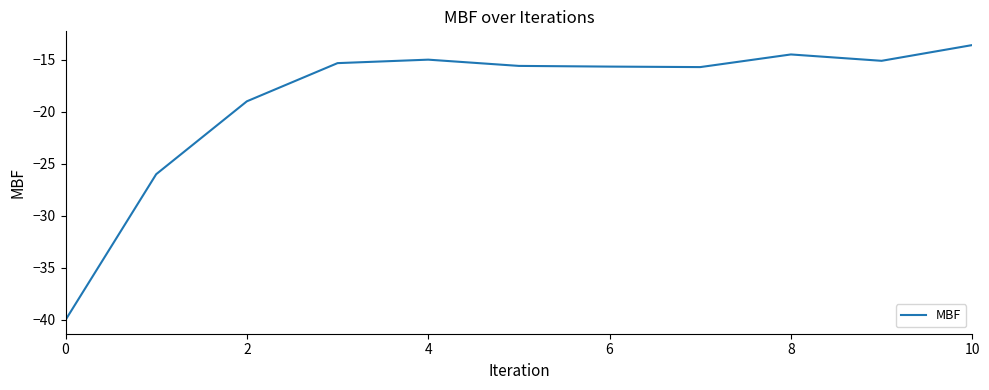

What is the maximum value shown in the chart?

-13.6